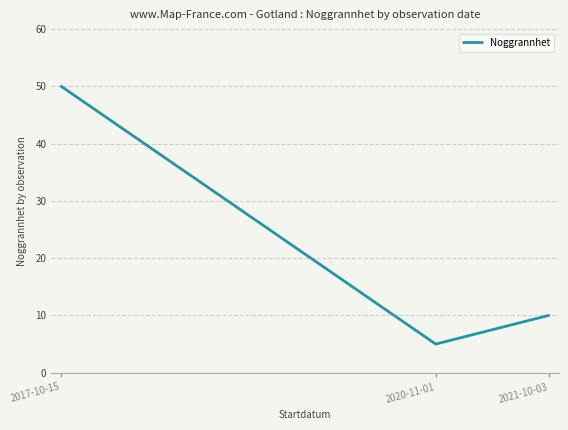

True or false: the data has more than 0 interior local peaks.

False